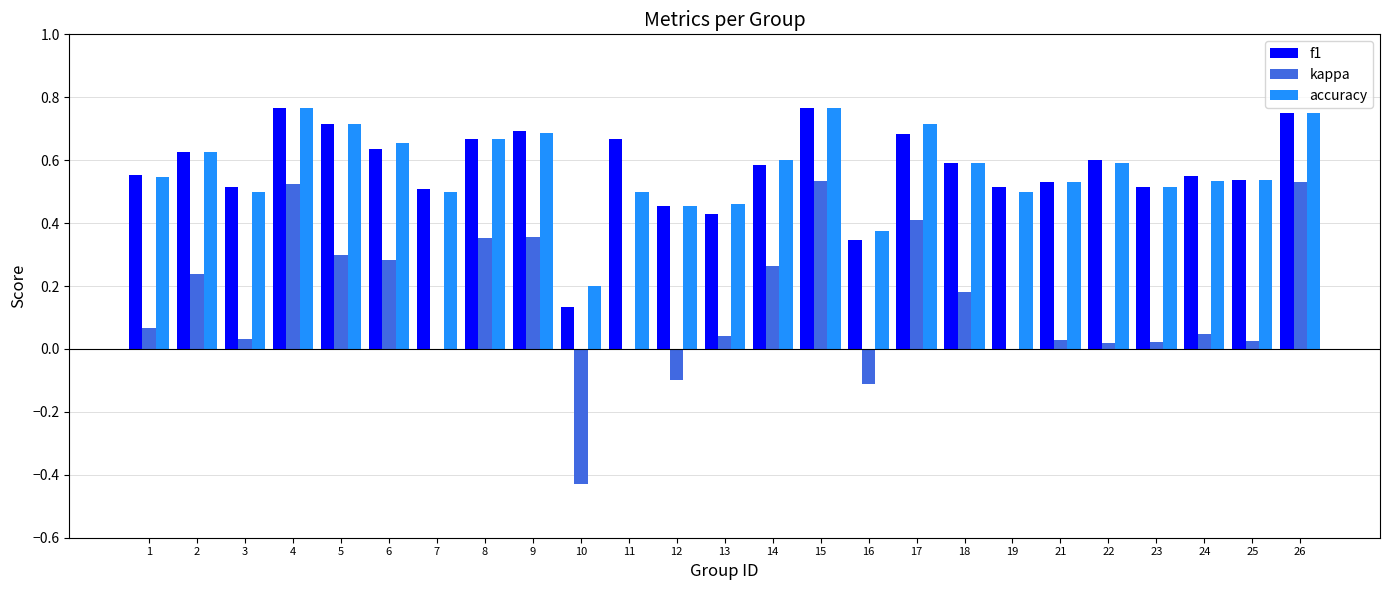

How many data points does each series have?

25